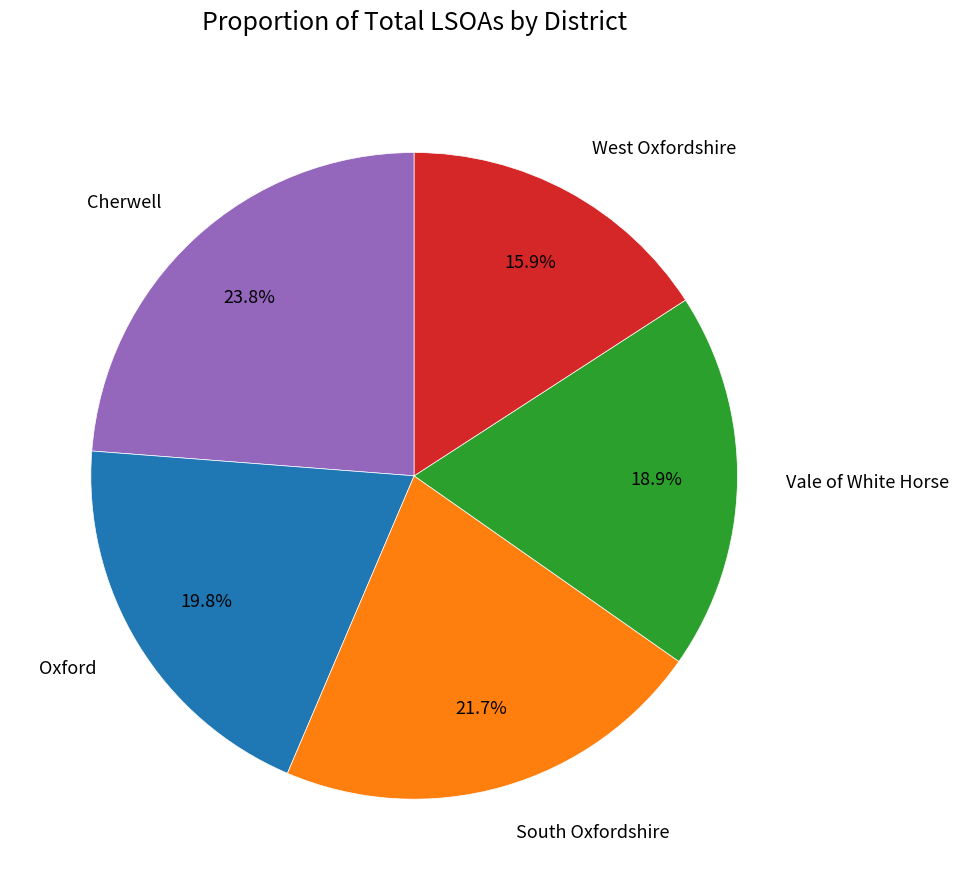

Which slice is the largest?

Cherwell